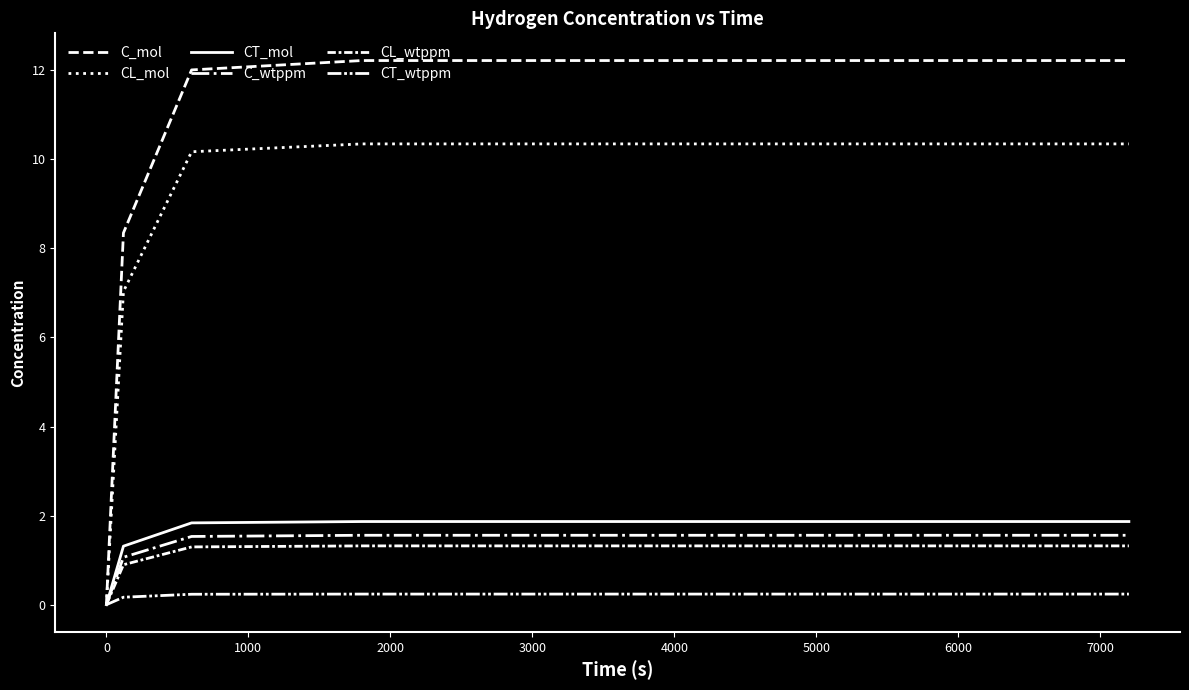

How many lines are shown in the chart?

6